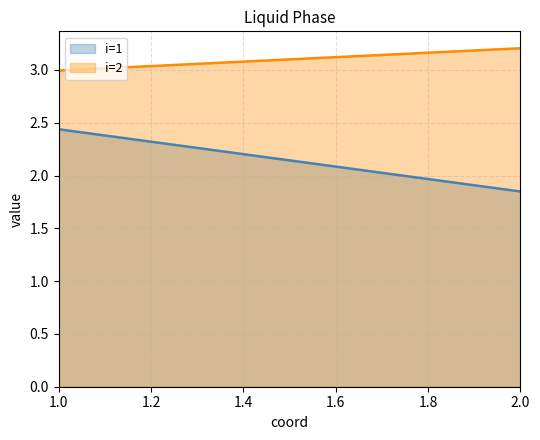

What is the sum of all i=1 values?

4.3